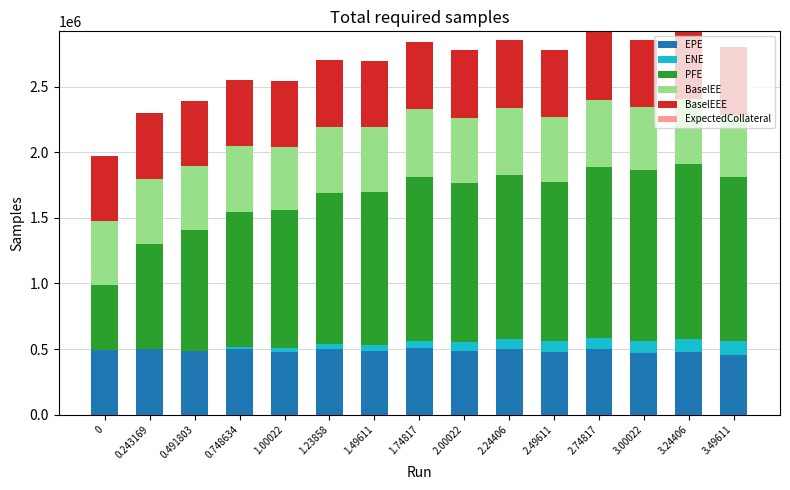

What is the maximum value for EPE?

507308.0